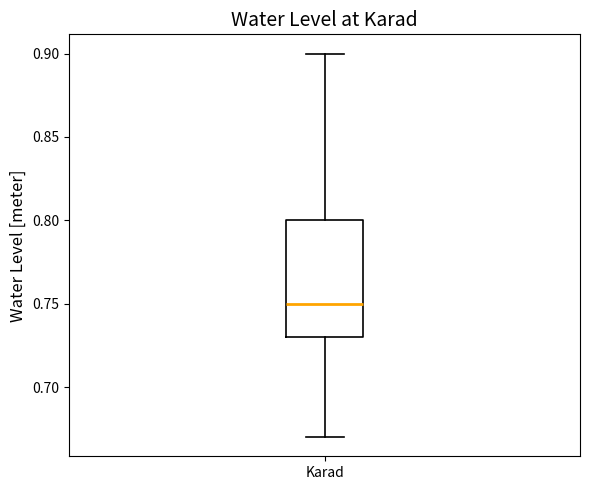

Transcribe this box plot: give where the median line is, the range the box spans, and where the two whiskers end, as read against the y-axis. The values are not printed on the chart, so give them approximately, as read against the axis.

median 0.75, box 0.73 to 0.80, whiskers 0.67 to 0.90